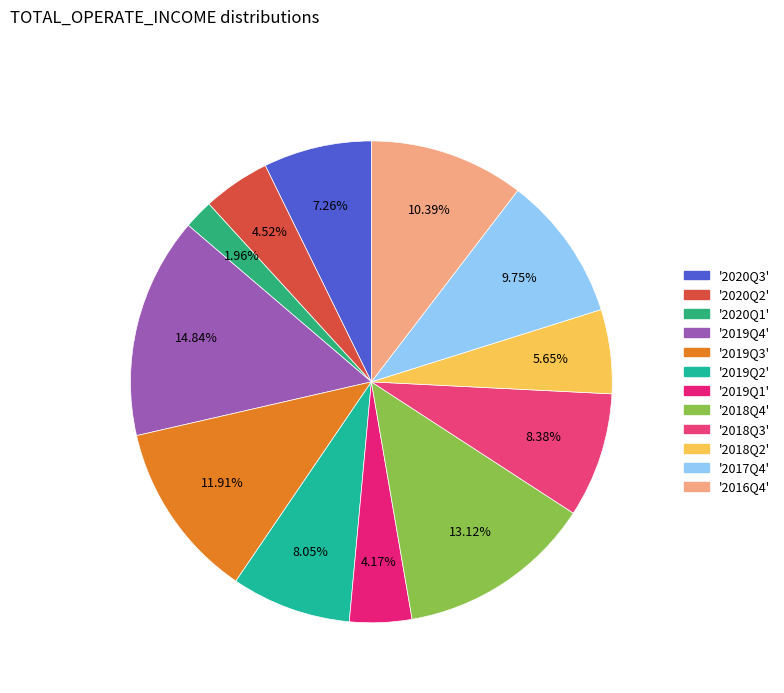

Is there any slice that represents more than half of the pie?

No